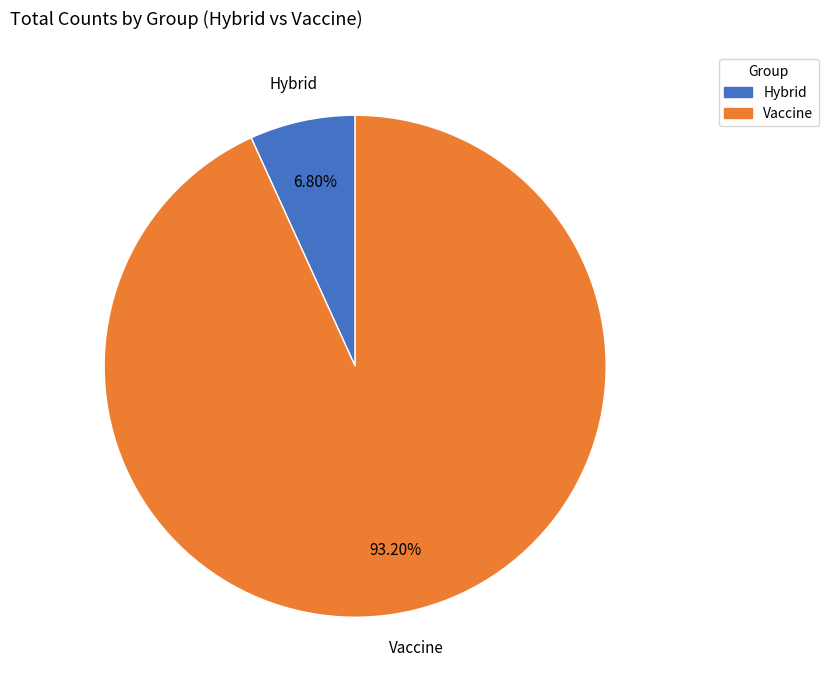

What is the ratio of the value at Vaccine to the value at Hybrid?

13.7